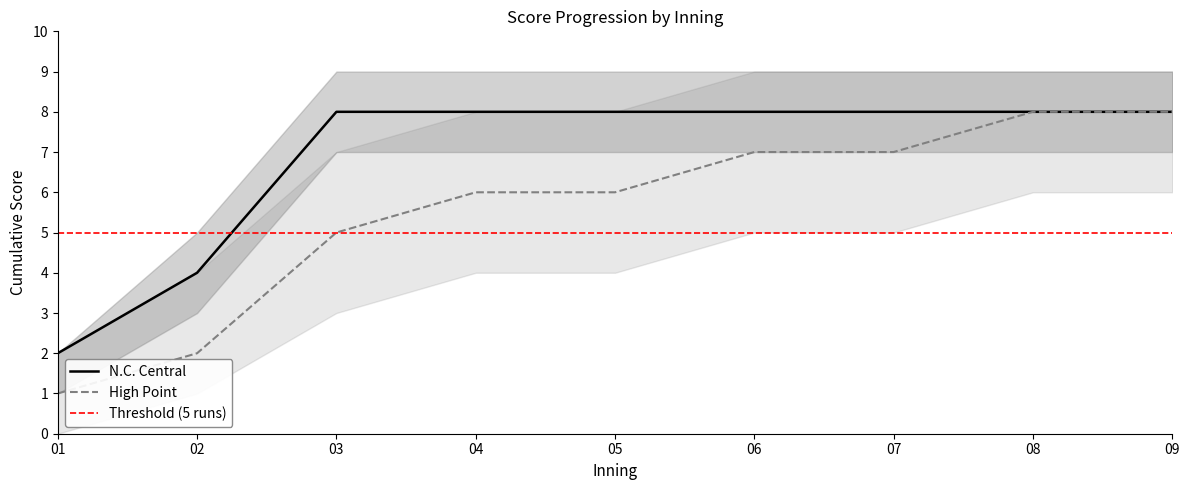

What is the maximum value shown in the chart?

8